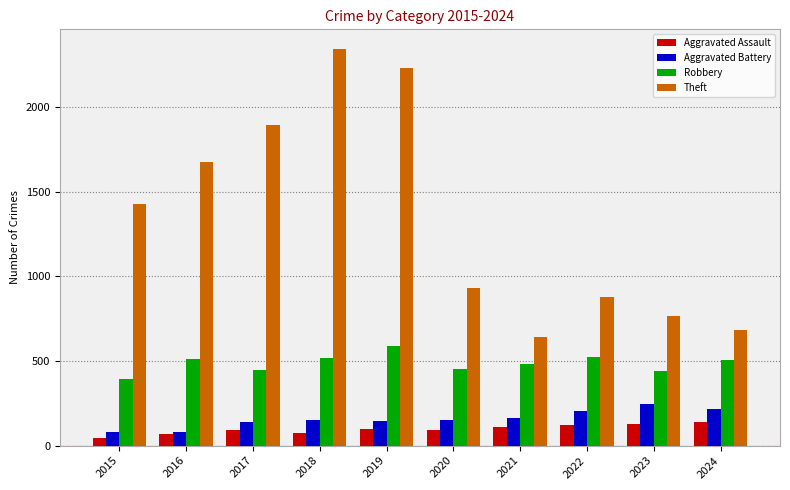

Is the value of Theft at 2024 greater than the value of Robbery at 2017?

Yes